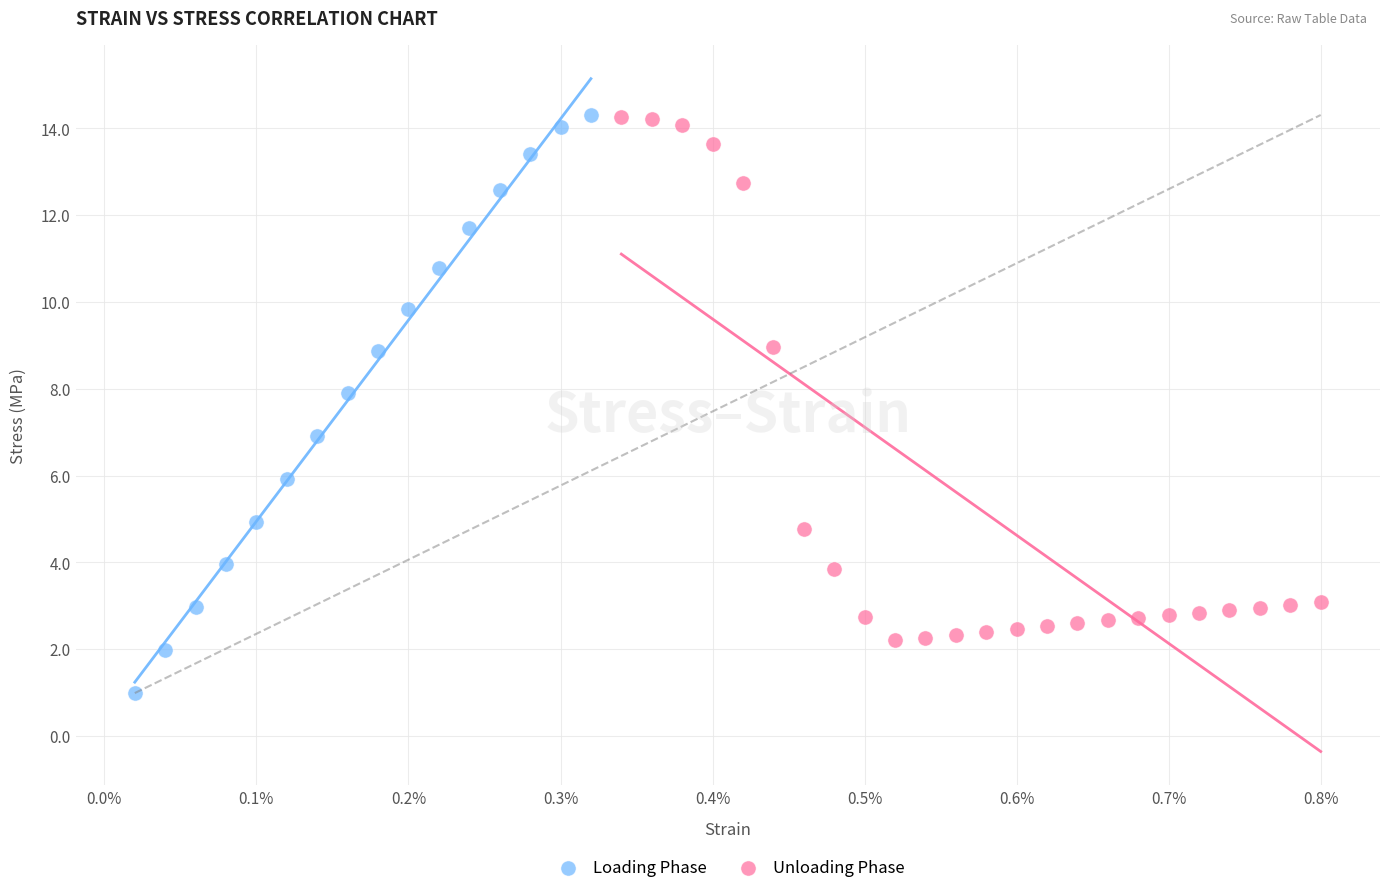

Which series reaches the minimum Y coordinate?

Loading Phase